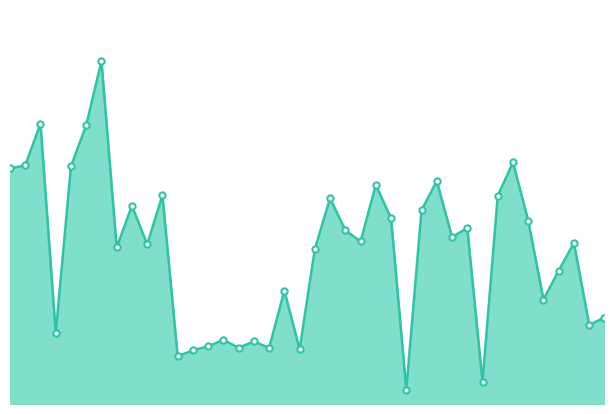

How many lines are shown in the chart?

1